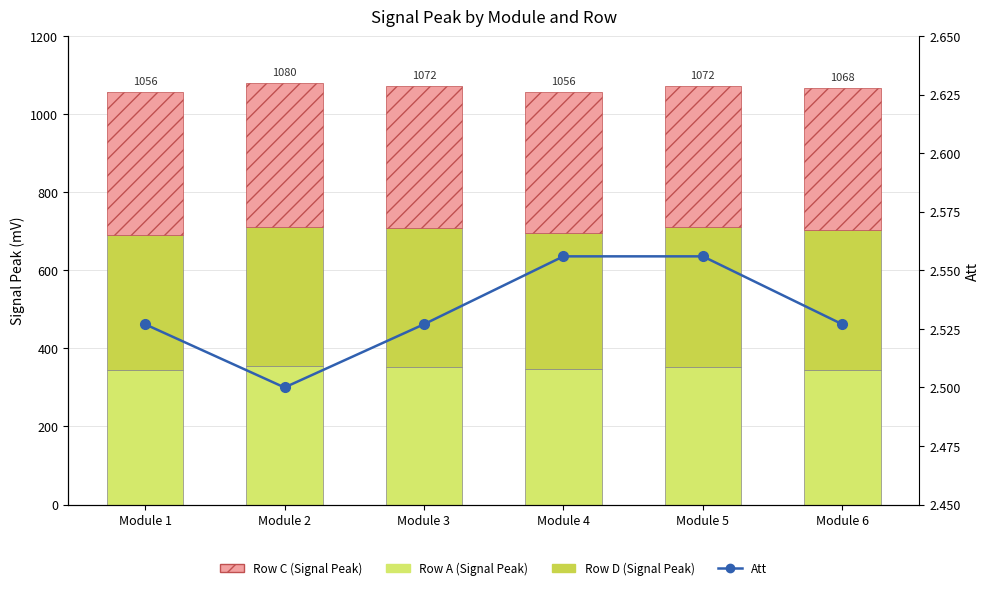

What is the difference between the maximum and second lowest values in the Row A (Signal Peak) series?

12.0